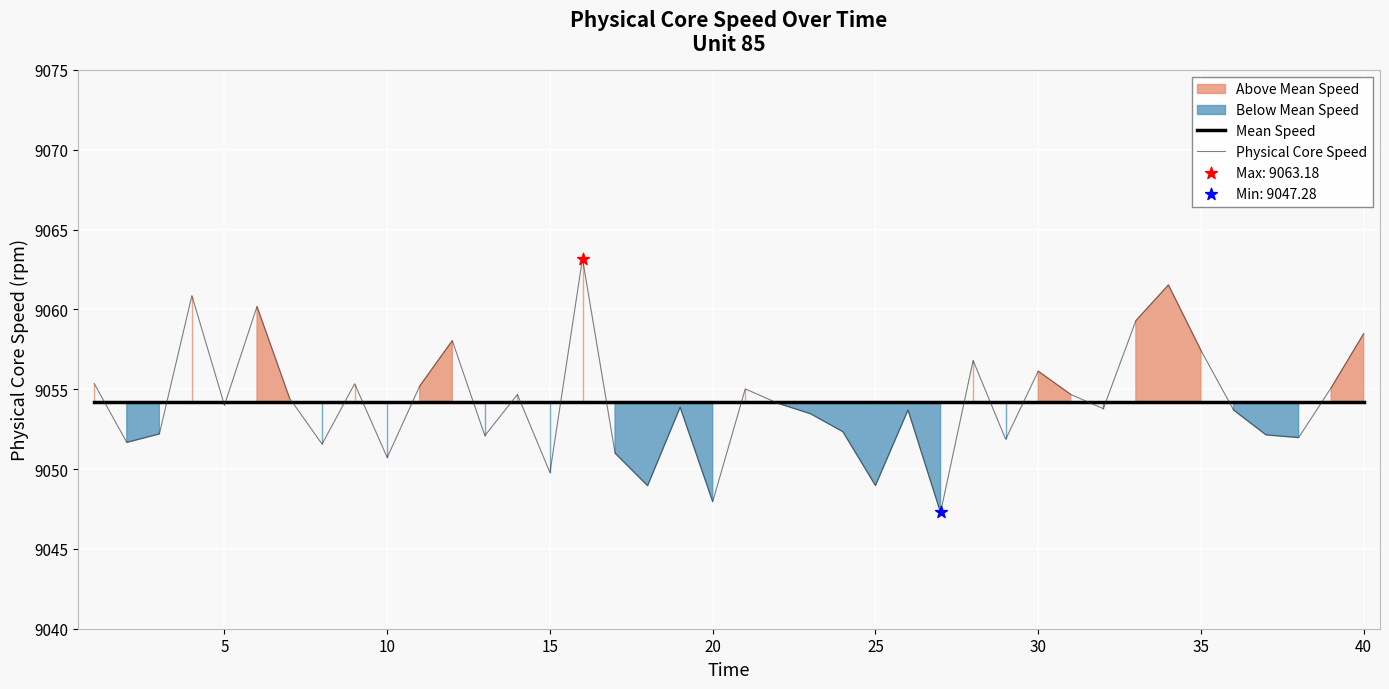

What is the lowest value of the Mean Speed series?

9054.2